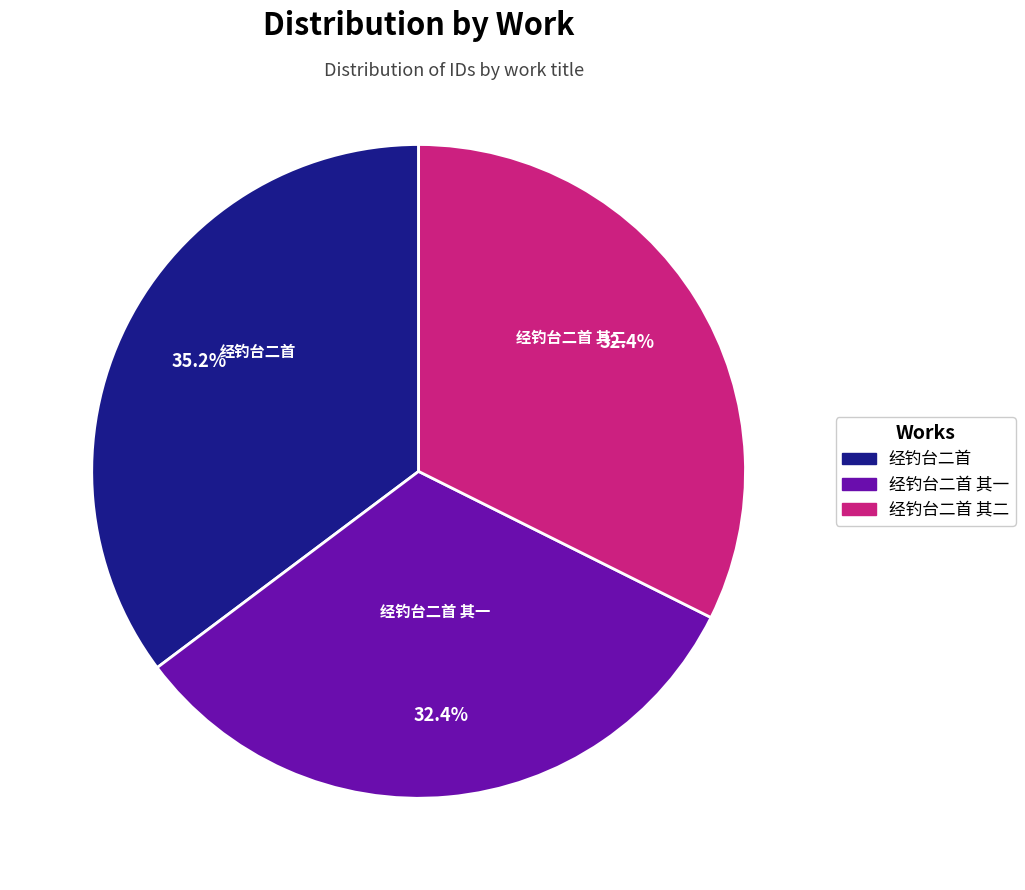

What is the largest slice in the pie chart?

经钓台二首